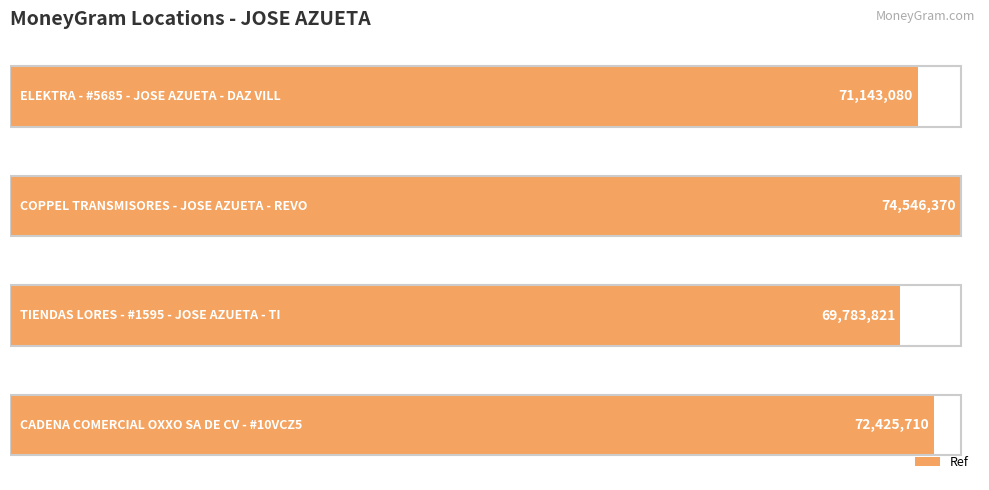

What is the minimum value shown in the chart?

69783821